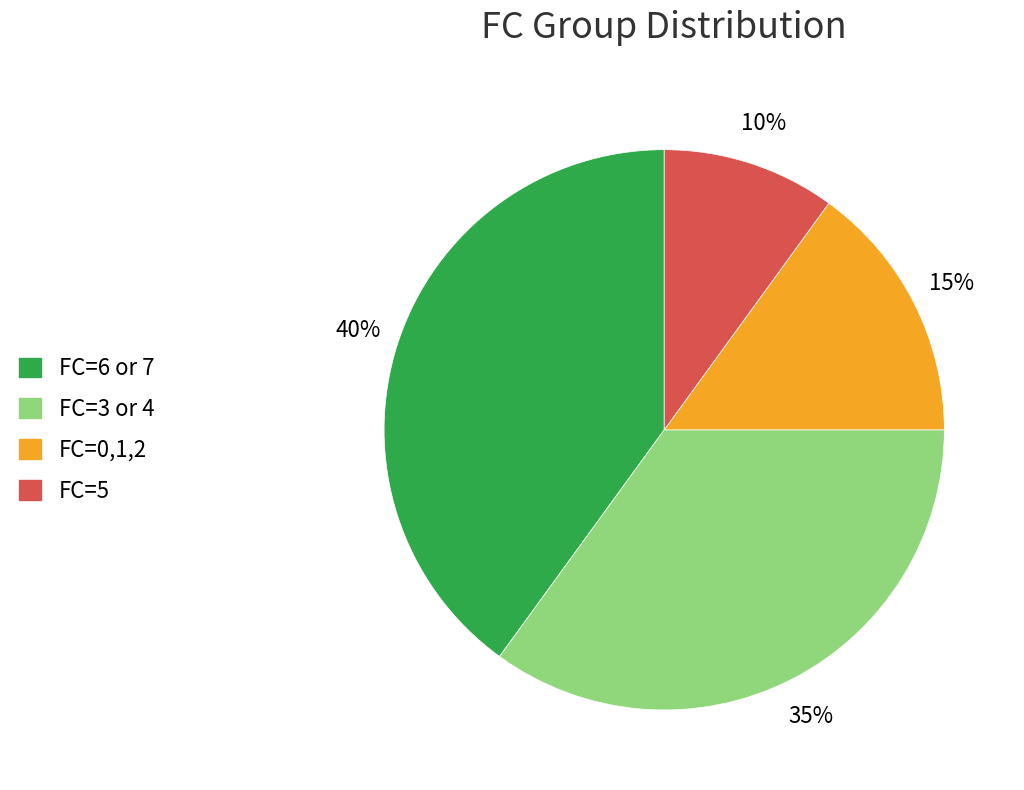

Count the number of slices in the pie.

4